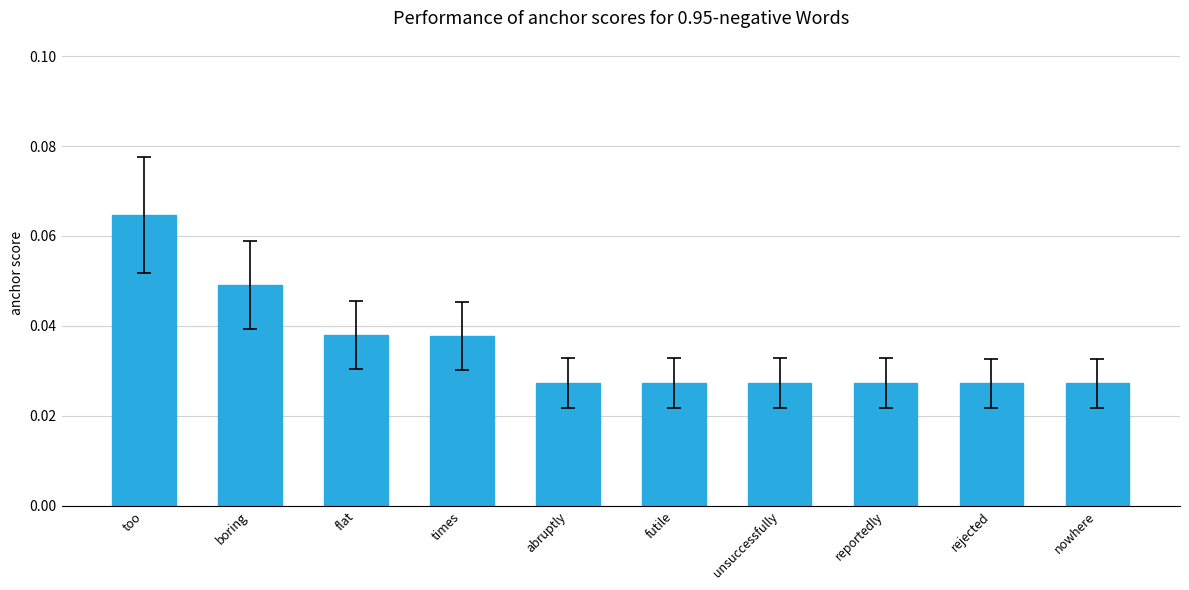

At which category does the chart reach its peak across all series?

too